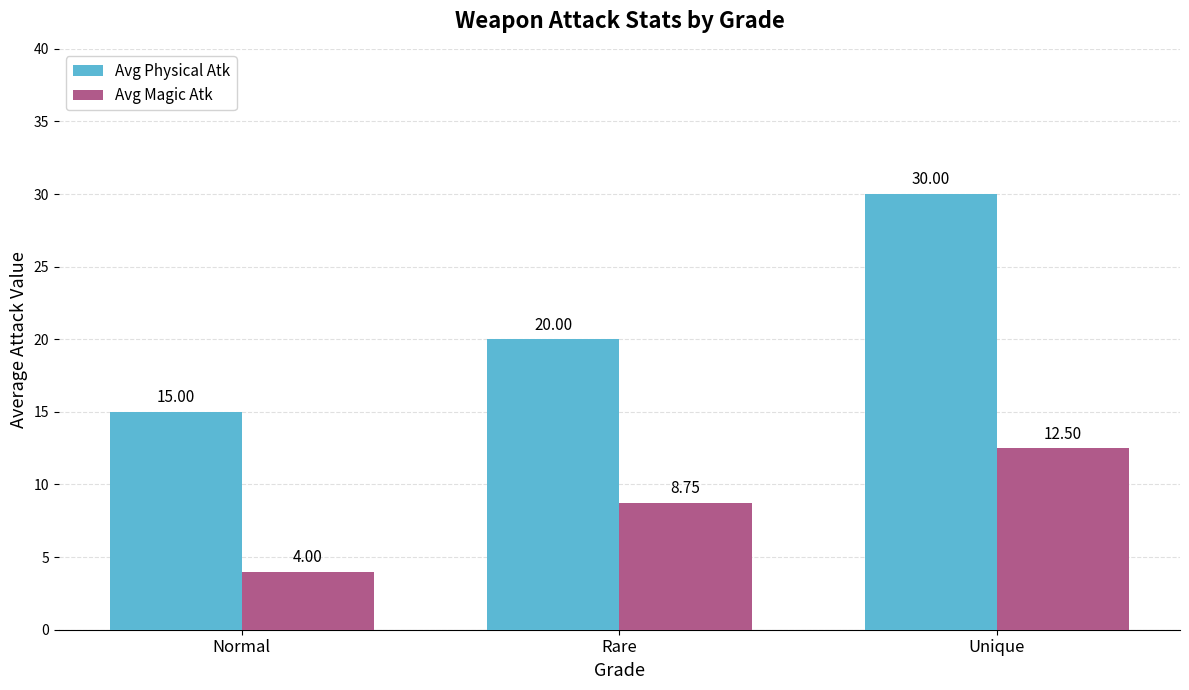

Rank the series at Unique from lowest to highest value.

Avg Magic Atk, Avg Physical Atk